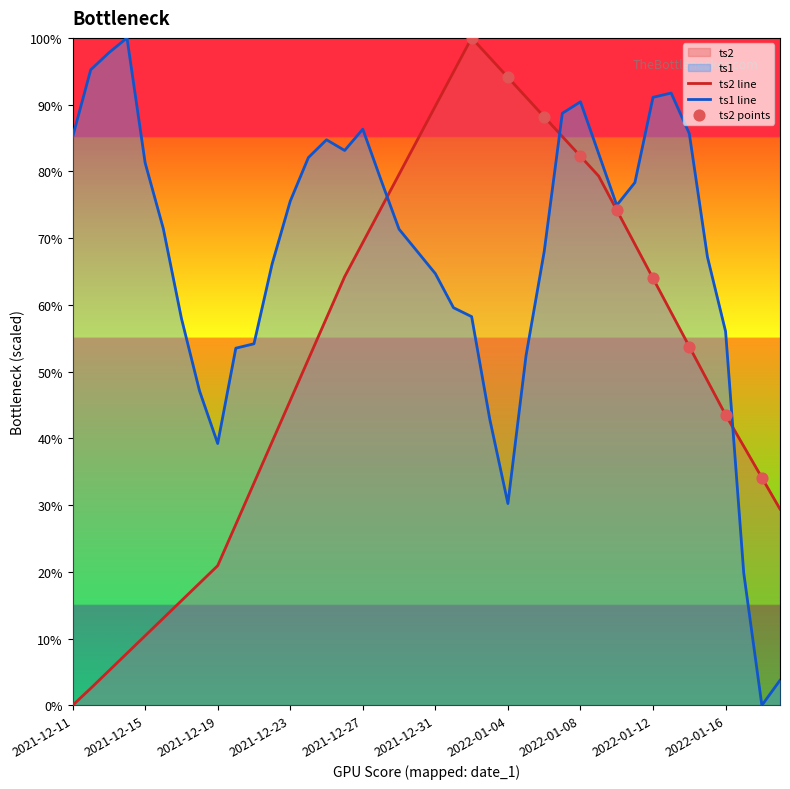

Is the value of ts1 at 2022-01-10 greater than the value of ts2 at 2021-12-24?

Yes